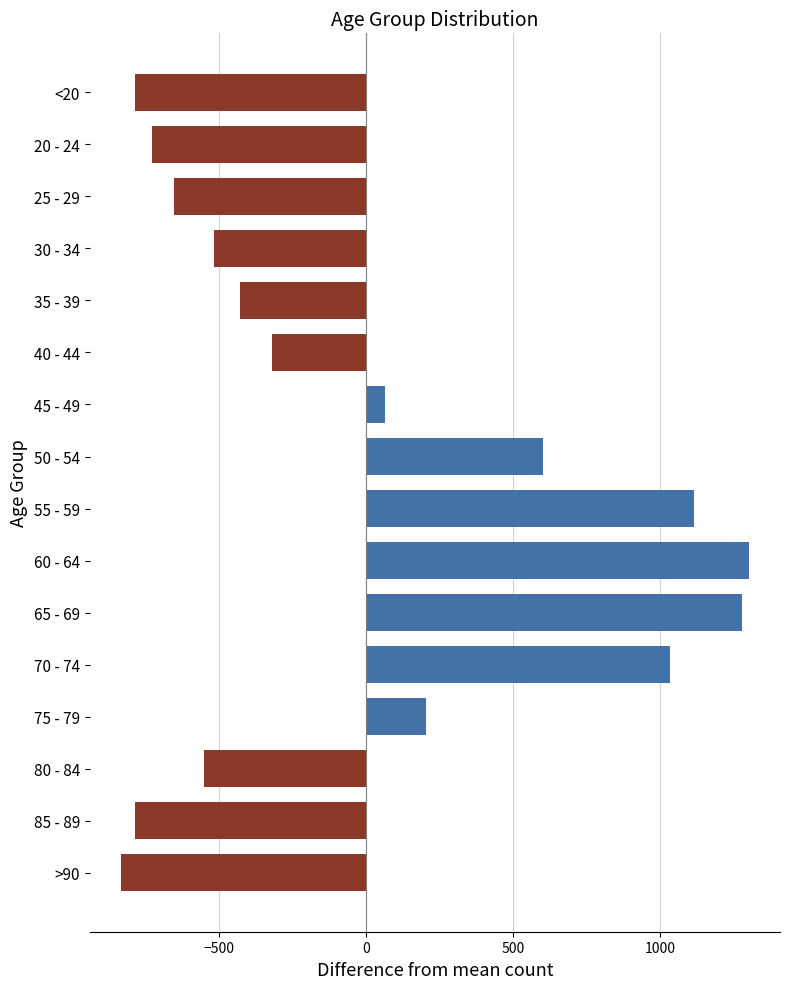

Between 40 - 44 and 80 - 84, which is larger?

40 - 44